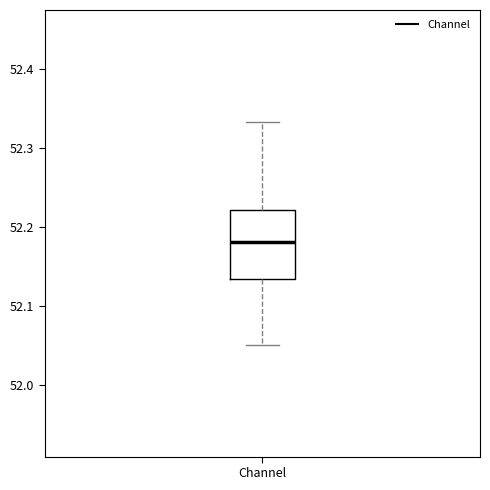

Transcribe this box plot: give where the median line is, the range the box spans, and where the two whiskers end, as read against the y-axis. The values are not printed on the chart, so give them approximately, as read against the axis.

median 52.18, box 52.13 to 52.22, whiskers 52.05 to 52.33